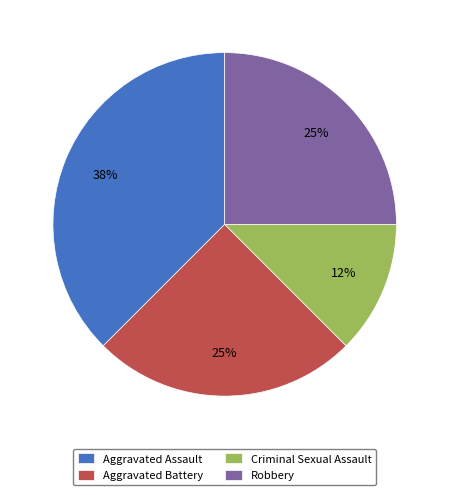

Count the number of slices in the pie.

4